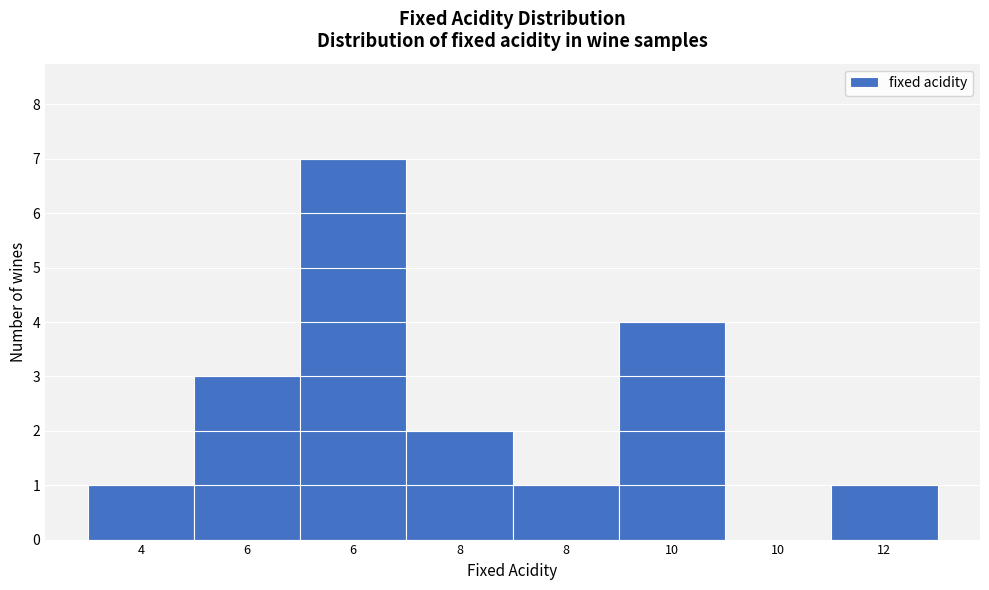

How many distinct data groups are displayed?

1